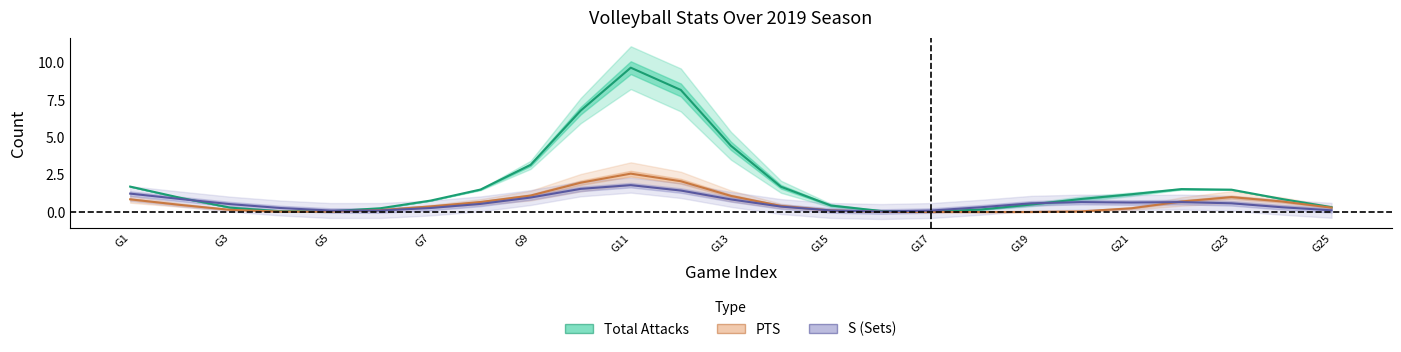

Reading left to right, transcribe all the data shown in this chart.

Total Attacks: 1.7	1.0	0.3	0.1	0.0	0.3	0.8	1.5	3.2	6.8	9.7	8.2	4.4	1.7	0.4	0.1	0.0	0.2	0.5	0.9	1.2	1.5	1.5	0.9	0.3
PTS: 0.9	0.5	0.1	0.0	0.0	0.1	0.4	0.7	1.1	2.0	2.6	2.1	1.1	0.4	0.1	0.0	0.0	0.0	0.0	0.0	0.2	0.7	1.0	0.7	0.3
S (Sets): 1.2	0.9	0.5	0.3	0.1	0.1	0.3	0.5	1.0	1.6	1.8	1.4	0.8	0.4	0.1	0.0	0.1	0.3	0.6	0.7	0.6	0.7	0.6	0.3	0.1